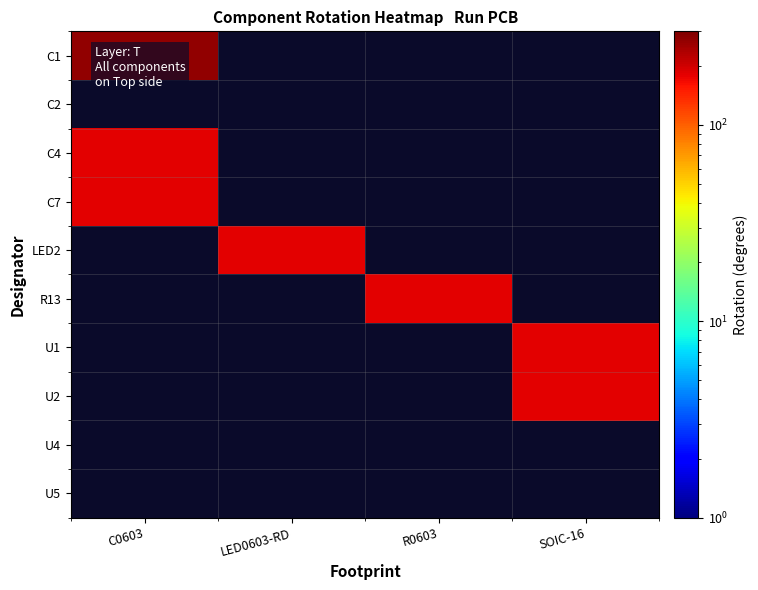

The LED2 series shows 180.0 at LED0603-RD. True or false?

True